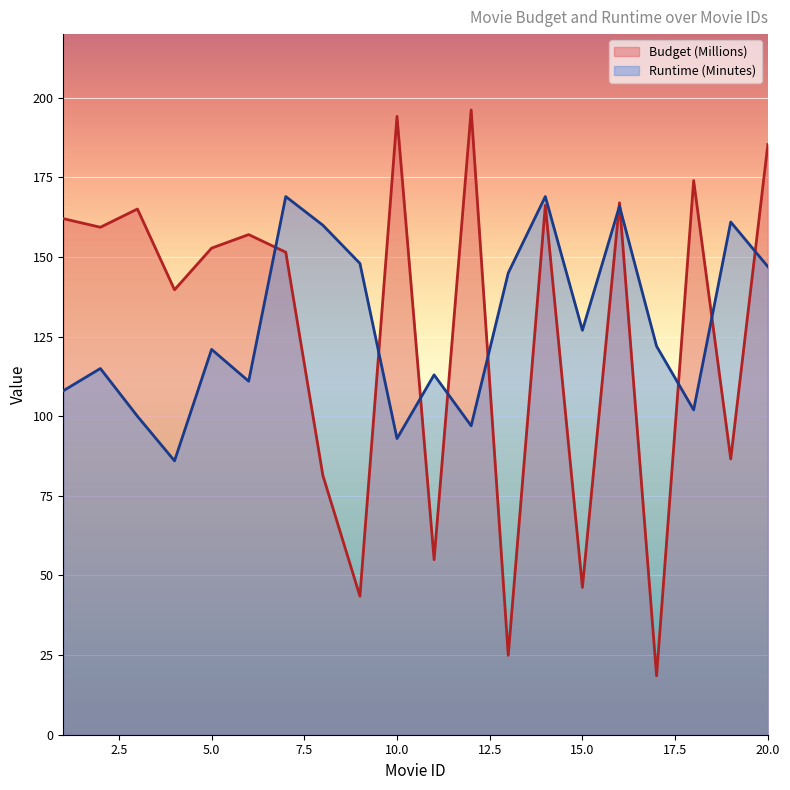

What is the average value of the Budget (Millions) series?

126.3